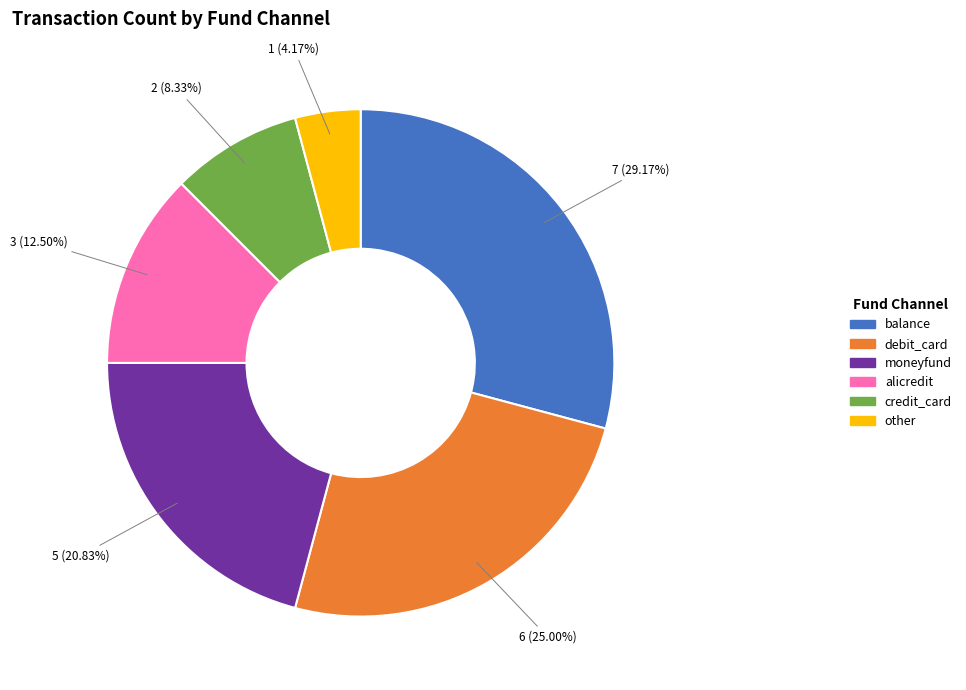

Is there any slice that represents more than half of the pie?

No